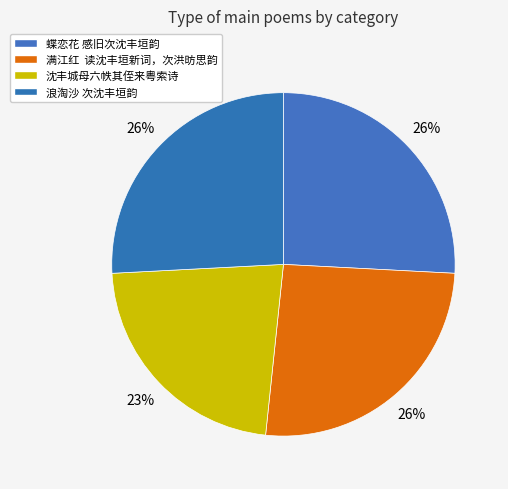

To the nearest percent, what is the average slice percentage?

25%